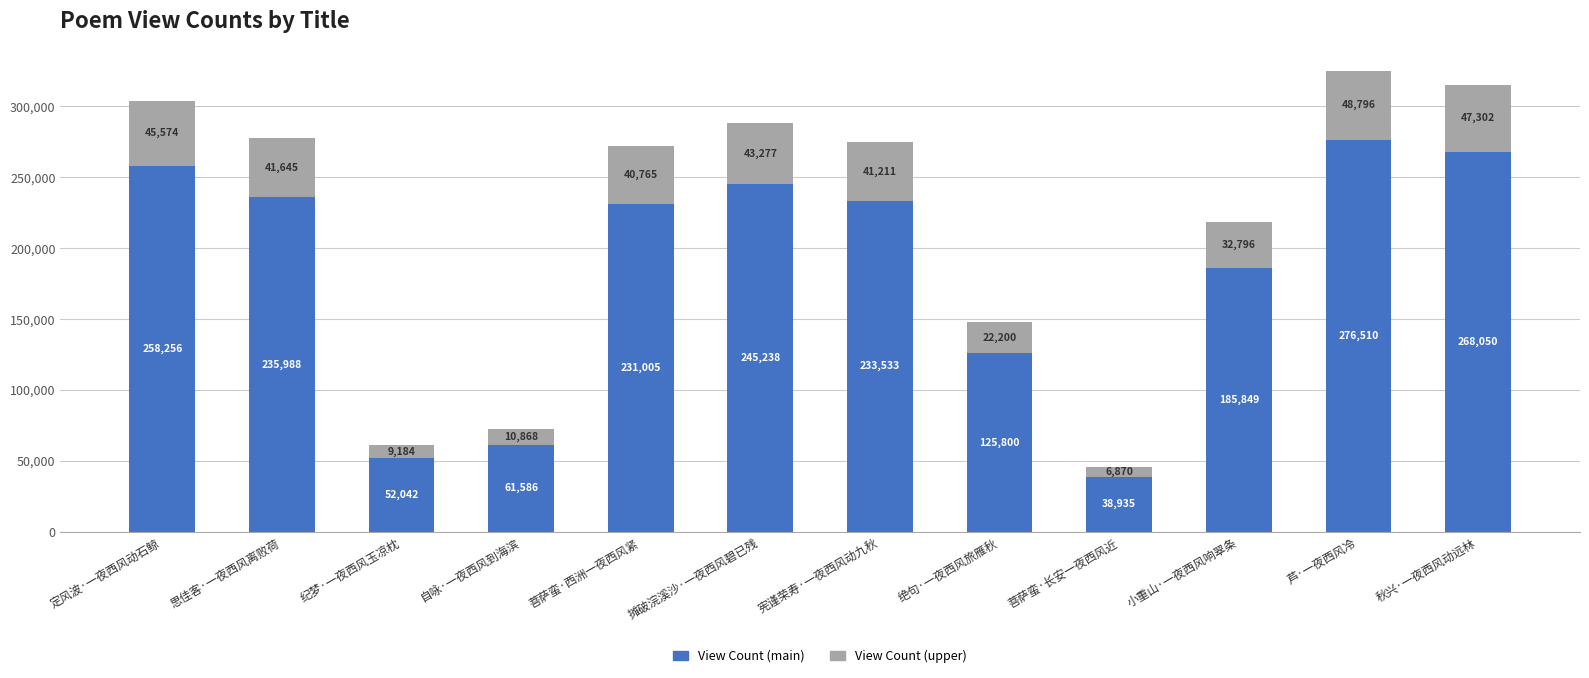

What is the difference between the maximum and second lowest values in the View Count (main) series?

224468.0